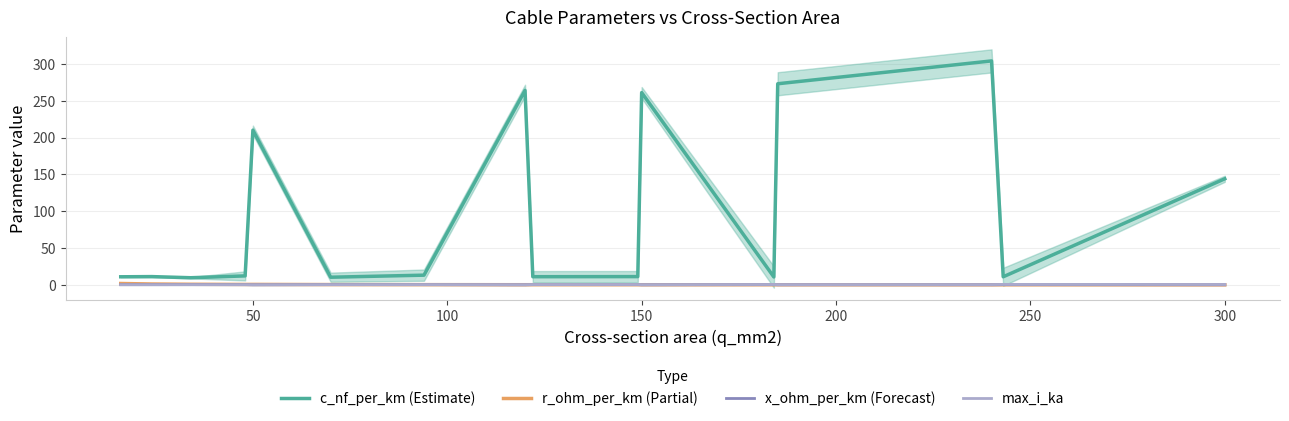

What is the sum of all c_nf_per_km (Estimate) values?

1567.8